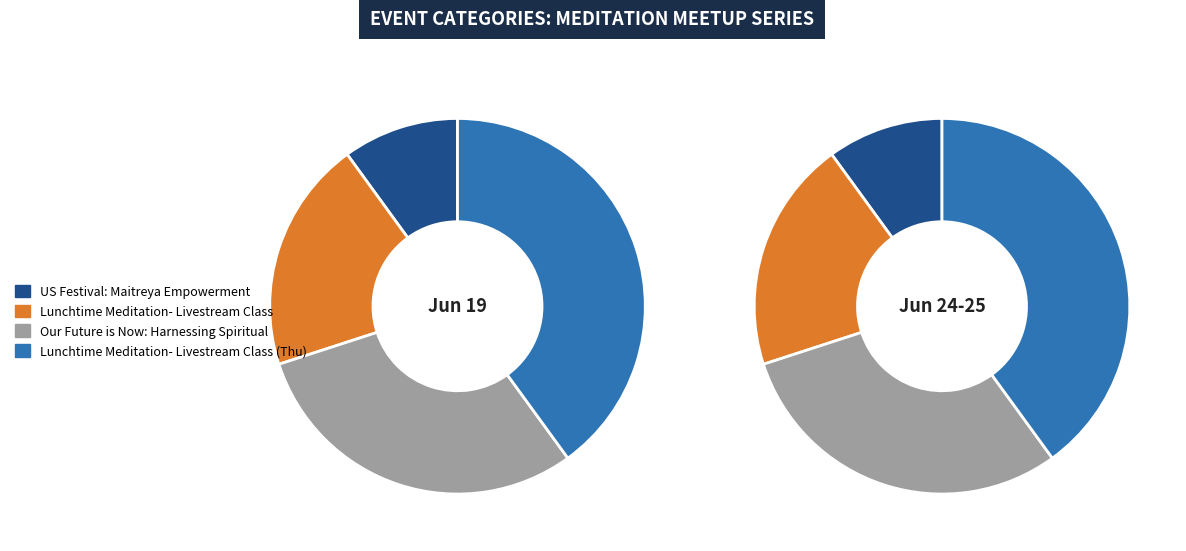

Does US Festival: Maitreya Empowerment represent more than half of the total?

No